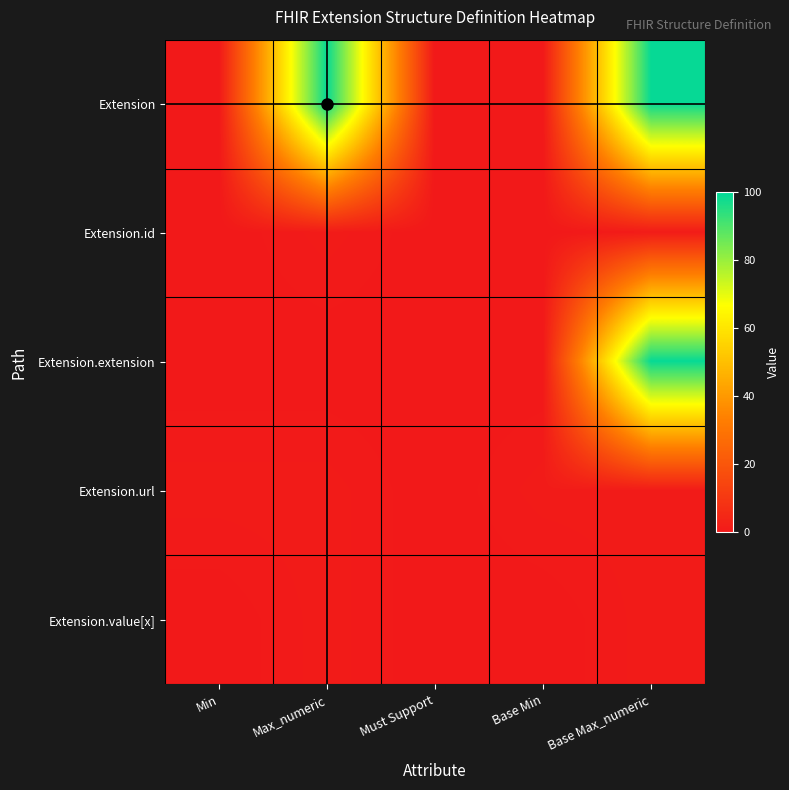

At which category is the sum across all series the highest?

Base Max_numeric